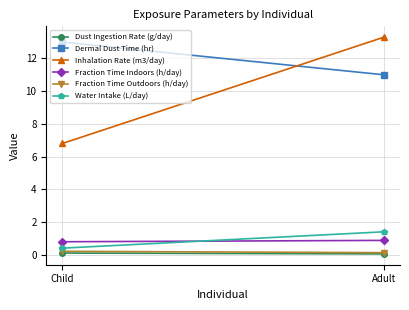

How many lines are shown in the chart?

6